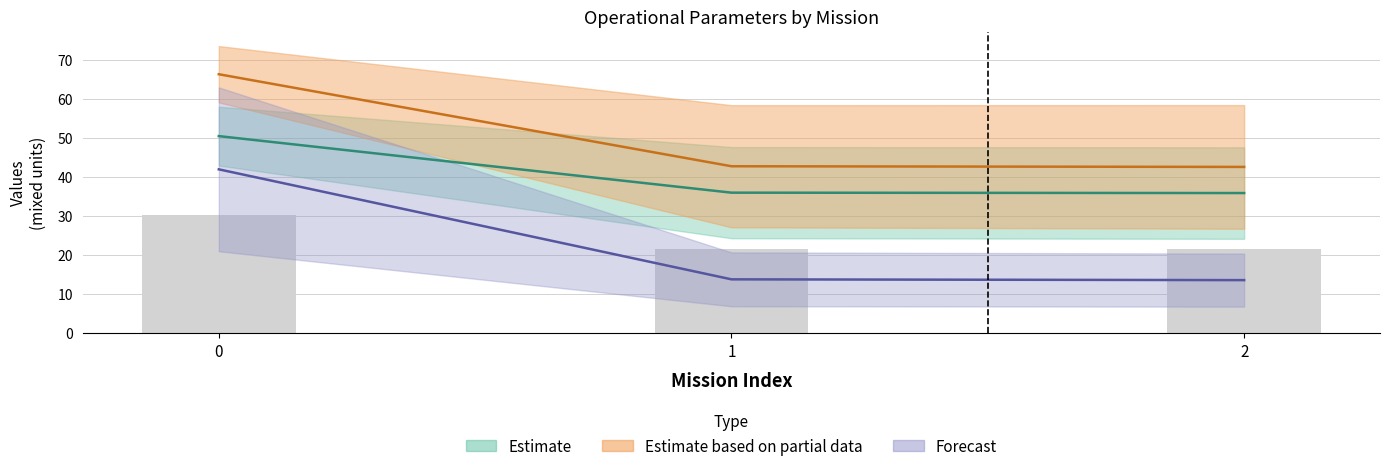

Is it true that Capacidade operacional [ha/h] equals 26.6 at 1?

False